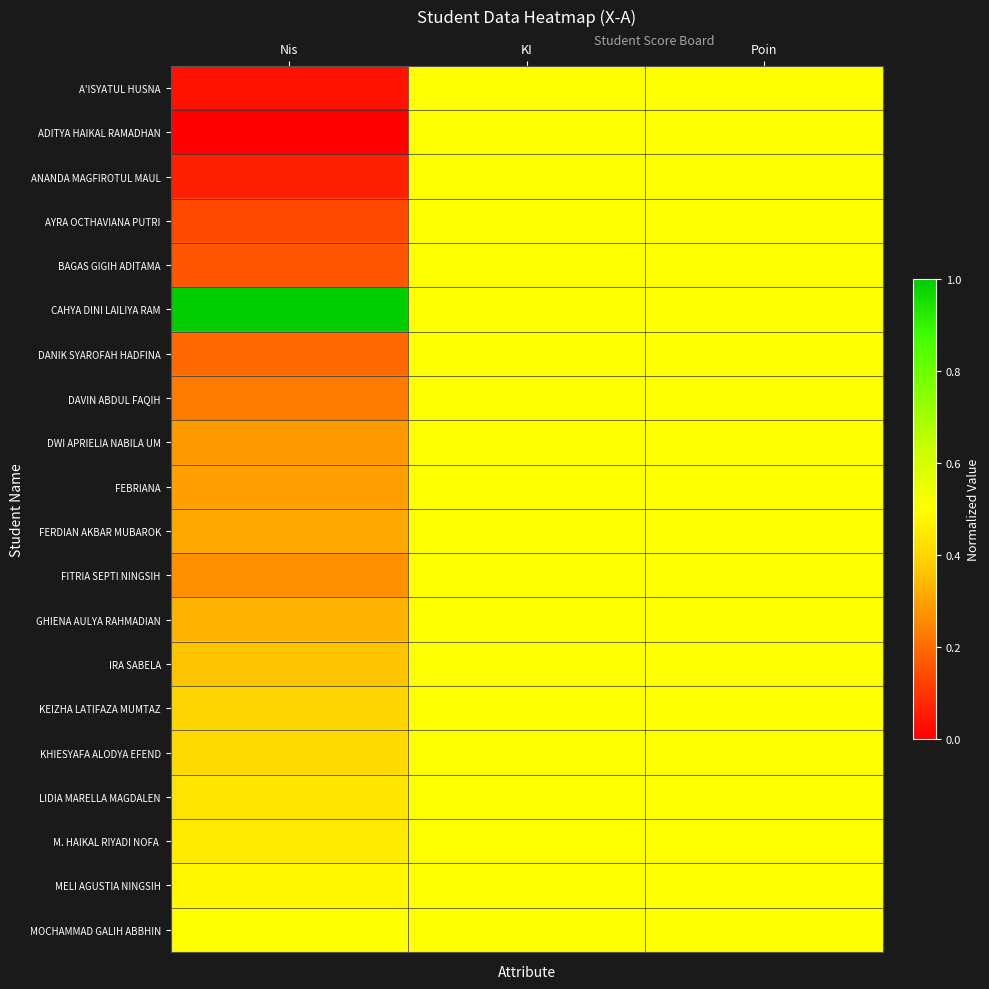

Which series has the largest total across all categories?

CAHYA DINI LAILIYA RAM